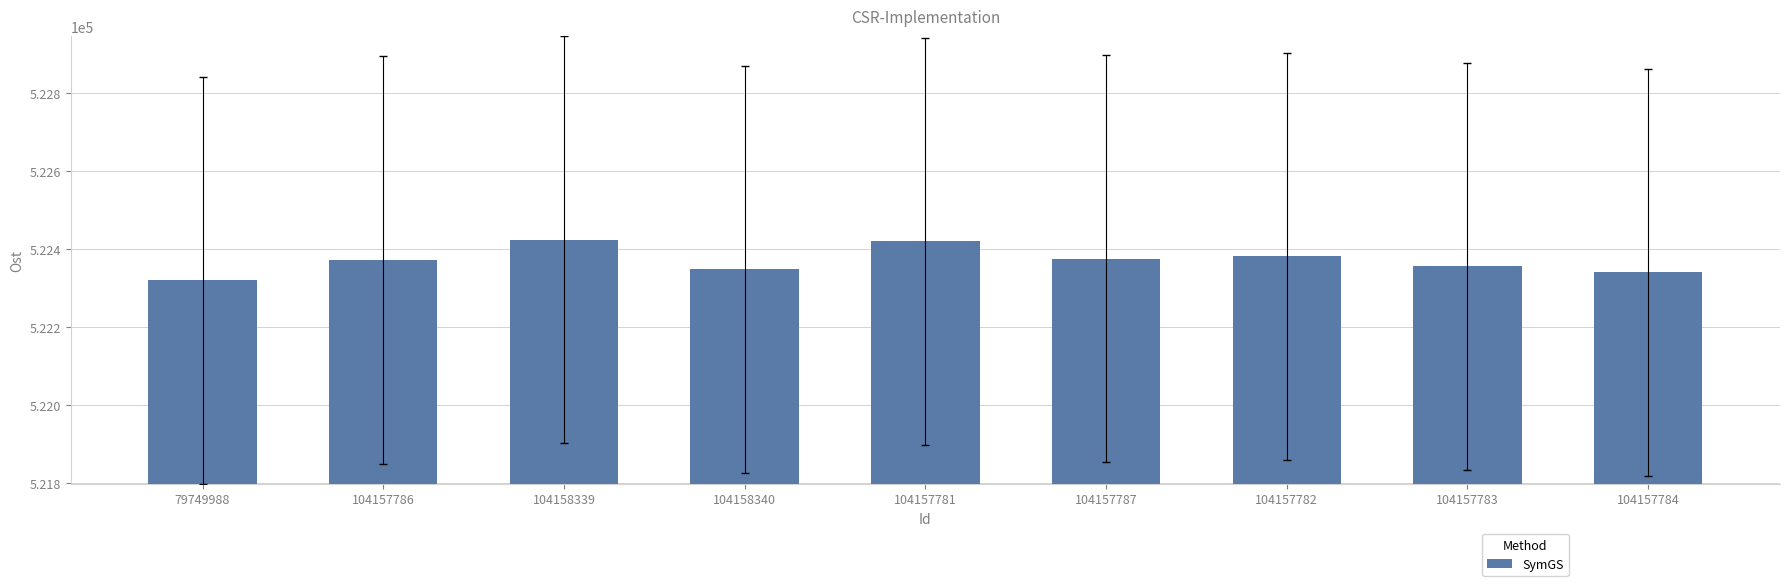

Count the number of categories in the chart.

9